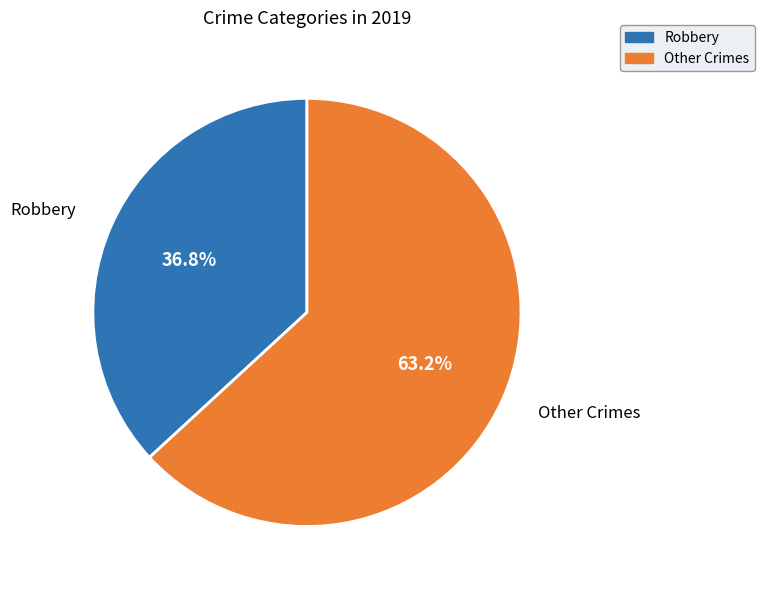

How many slices are in this pie chart?

2